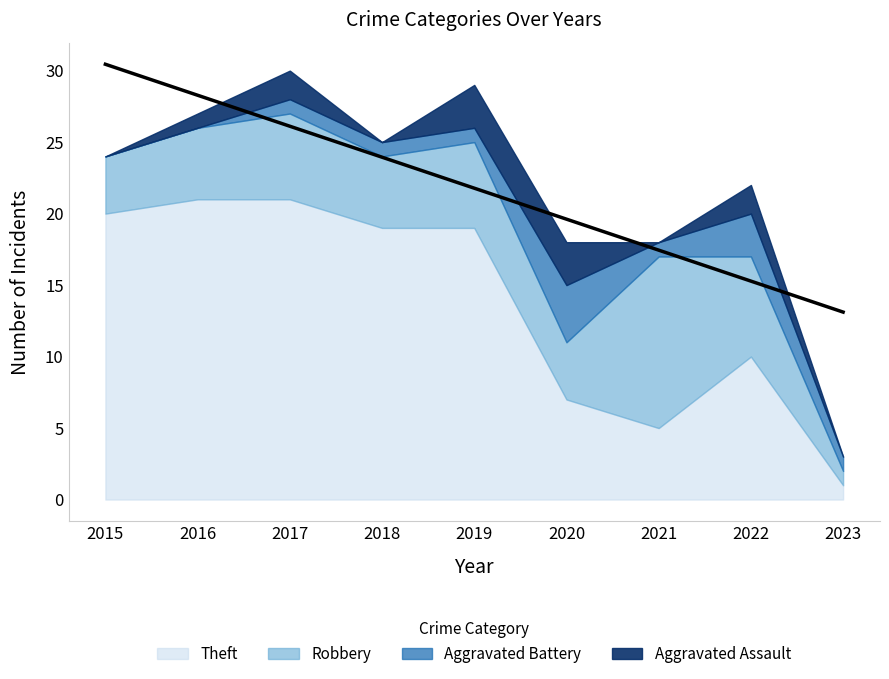

True or false: Robbery and Aggravated Assault intersect in this chart.

False